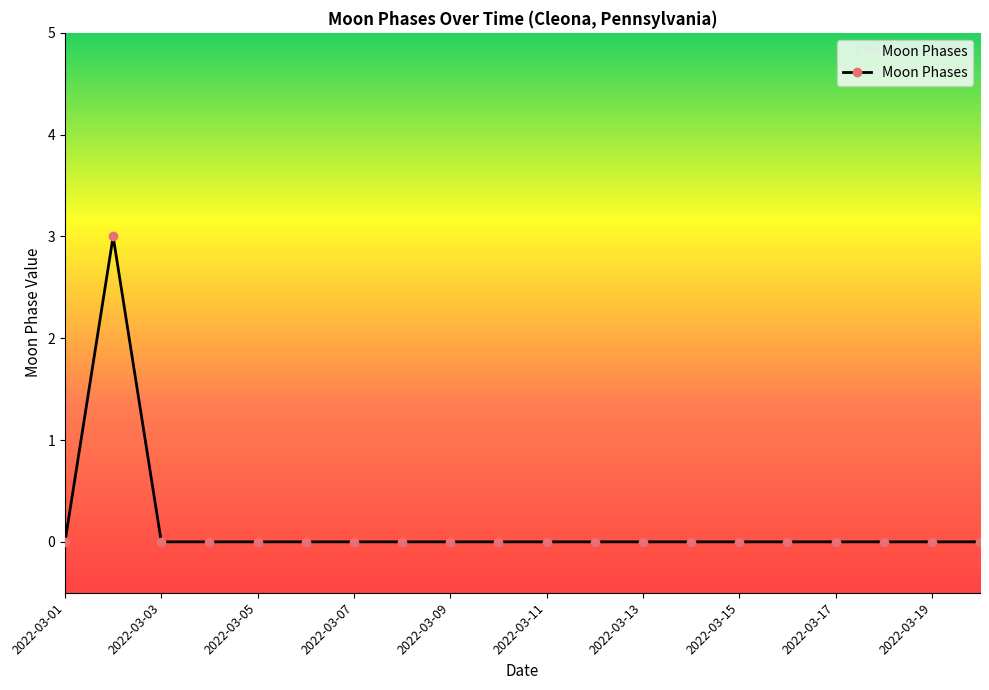

How many lines are shown in the chart?

1